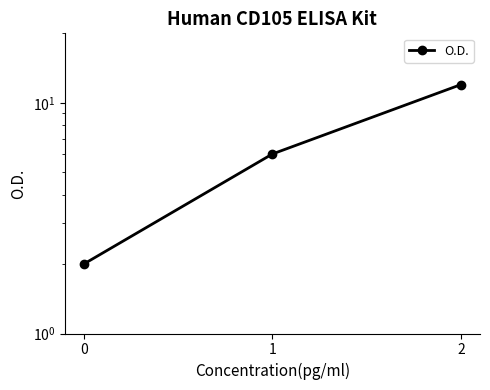

What is the change in value from 0 to 1?

+4